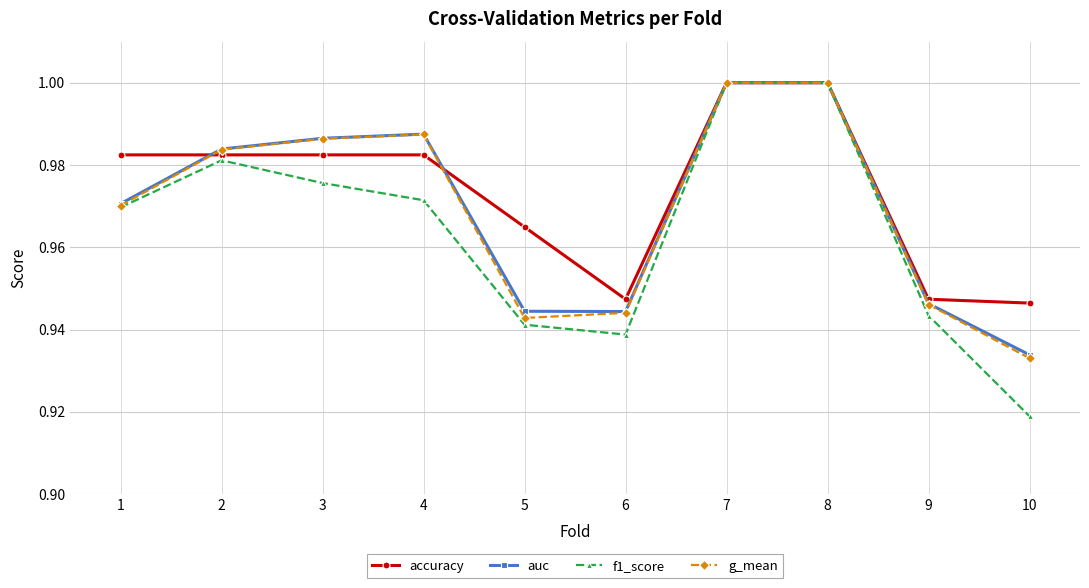

True or false: auc has more than 2 points higher than both neighbors.

False